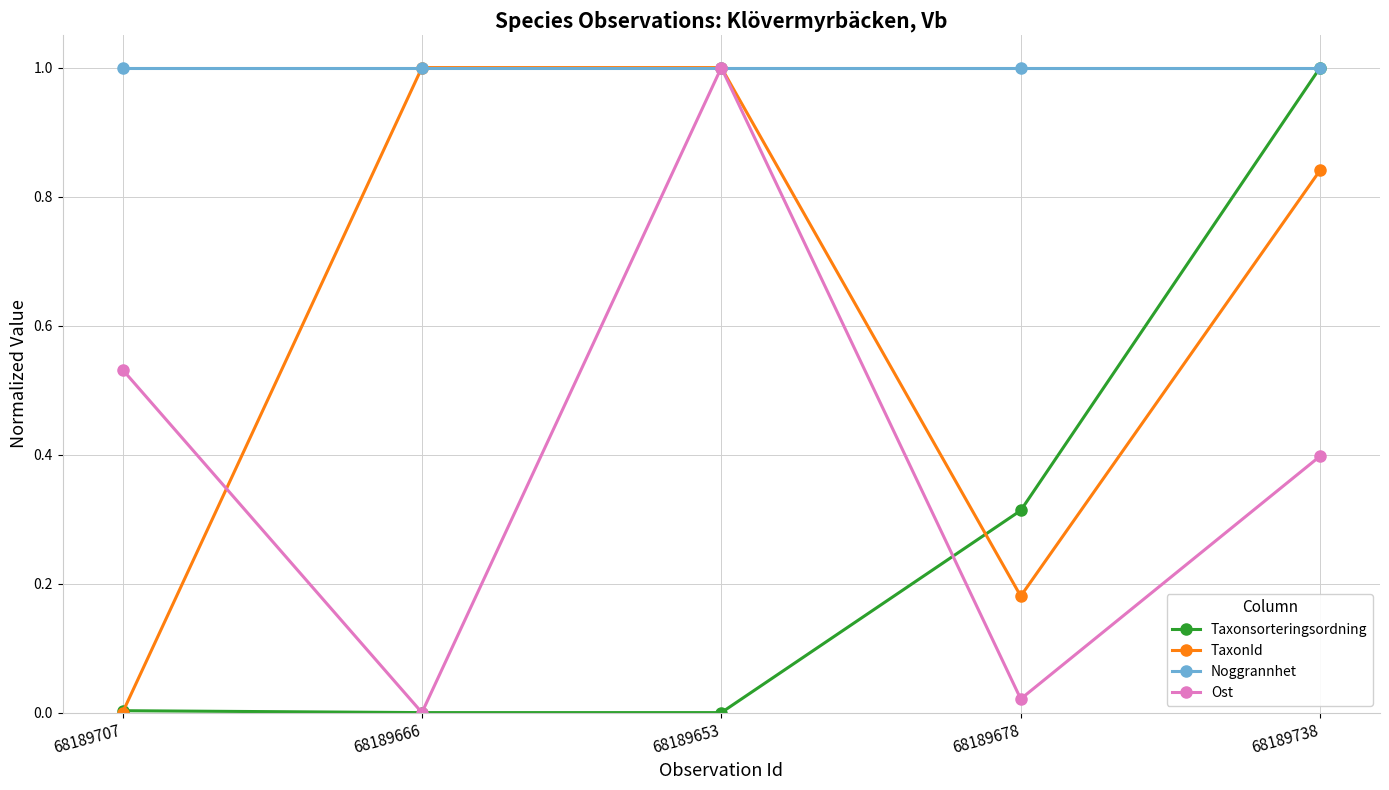

True or false: Taxonsorteringsordning and Ost intersect in this chart.

True